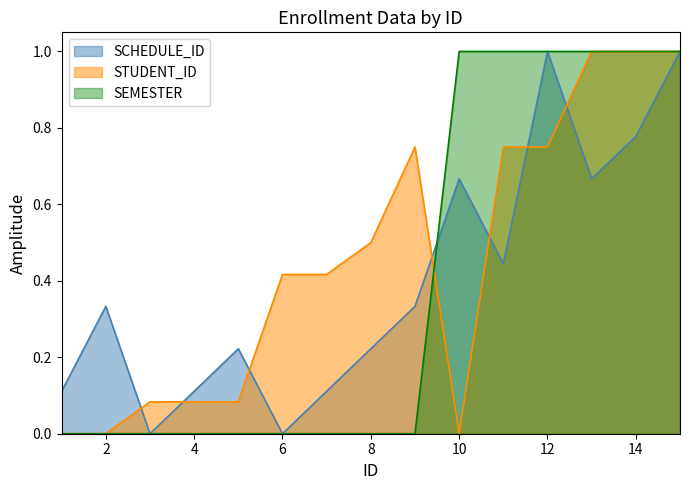

What is the difference between the maximum and minimum values in the SCHEDULE_ID series?

1.0